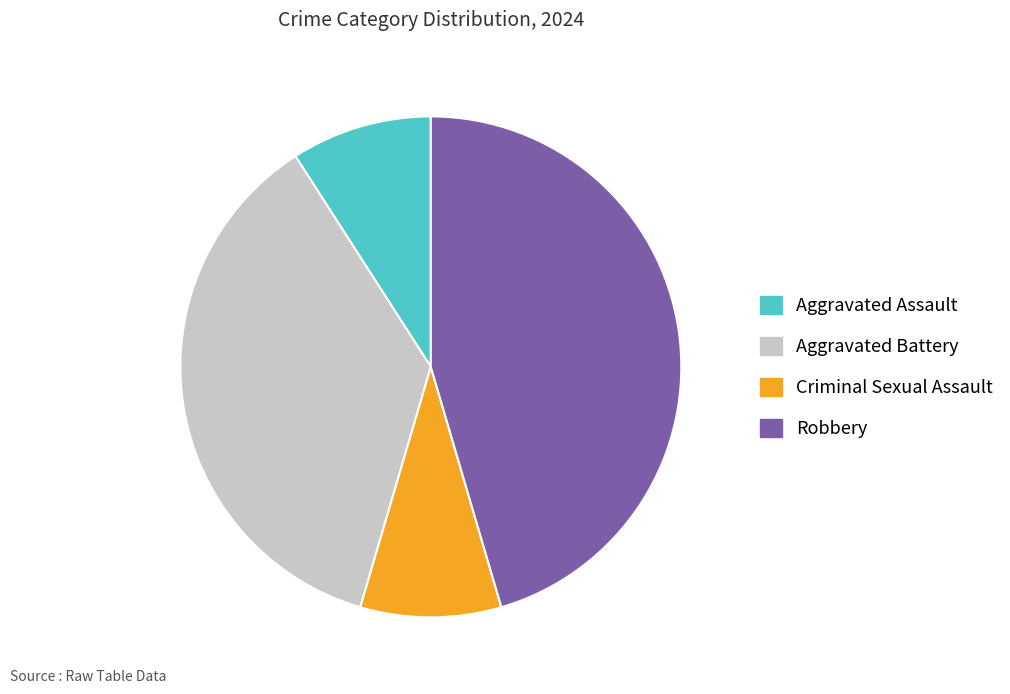

Which slice is the largest?

Robbery